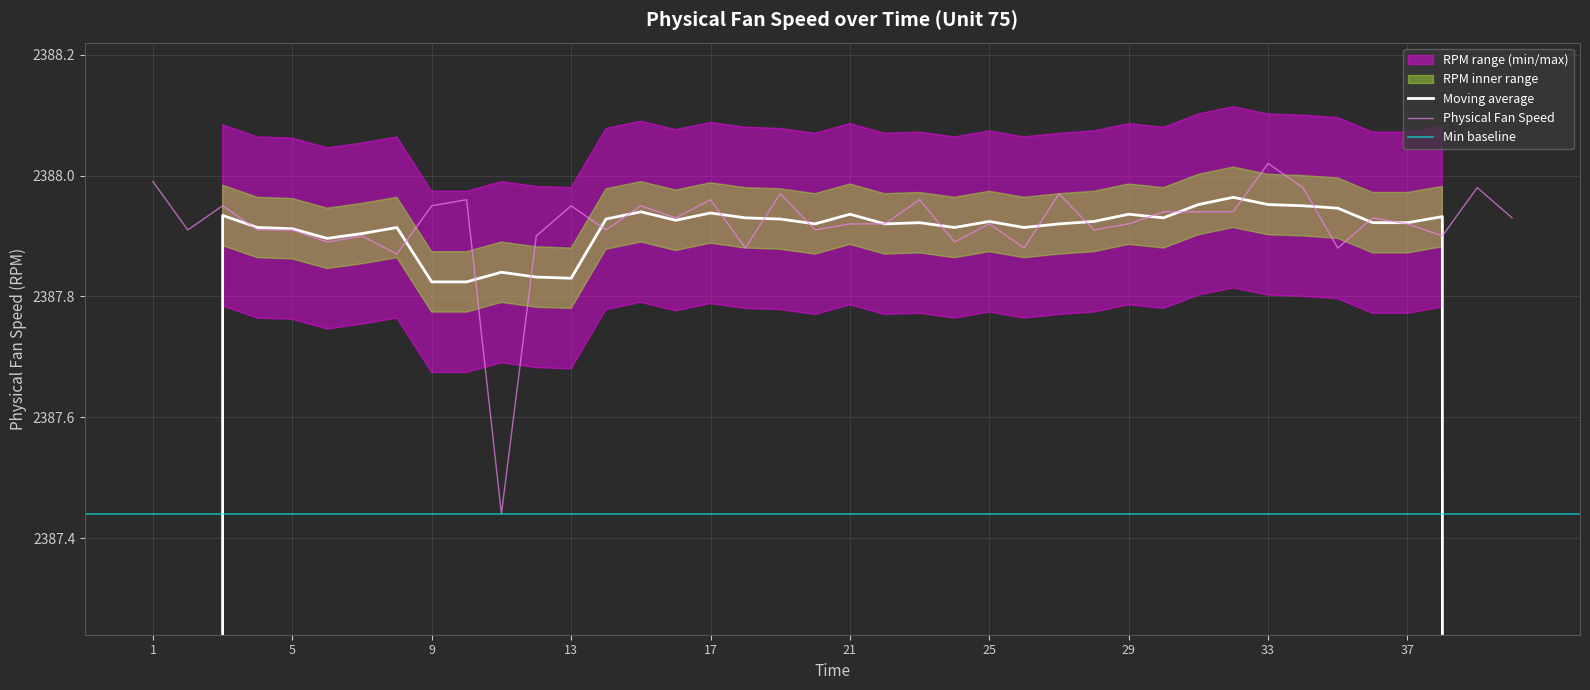

Which category has the highest value in the Physical Fan Speed series?

33